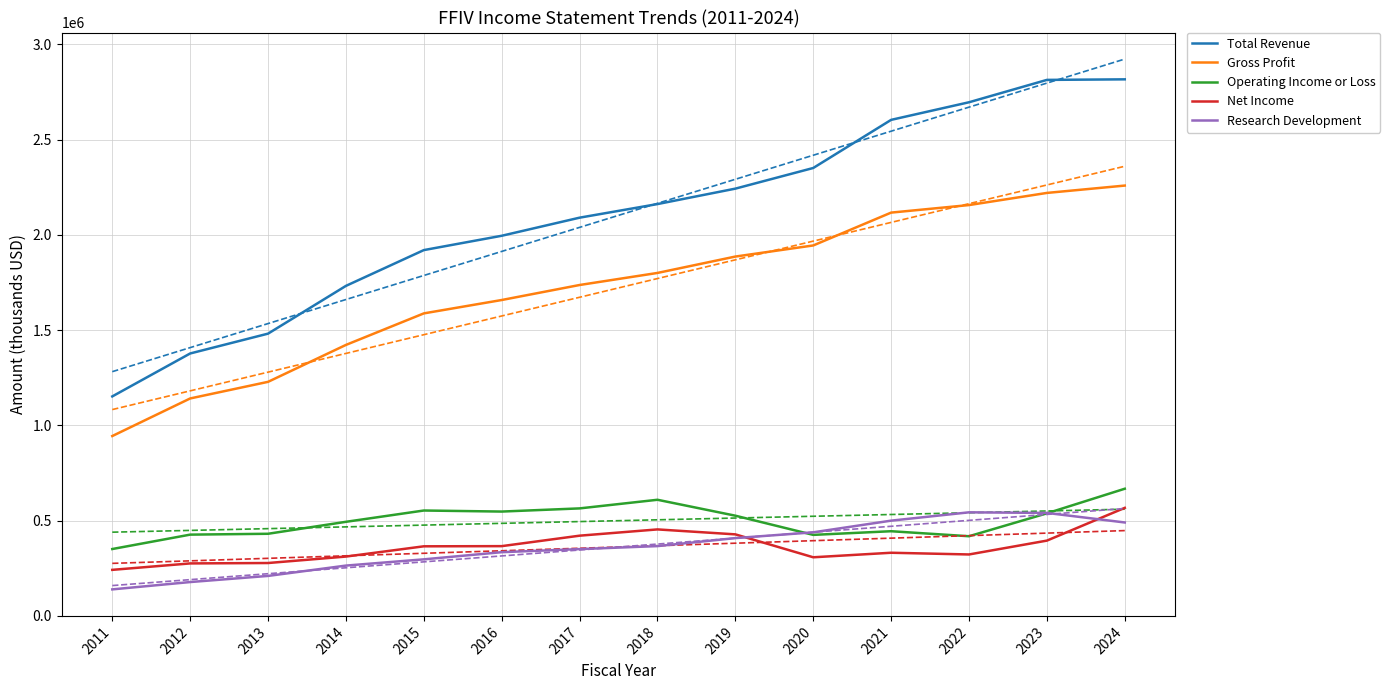

Between 2013 and 2022, which is larger?

2022